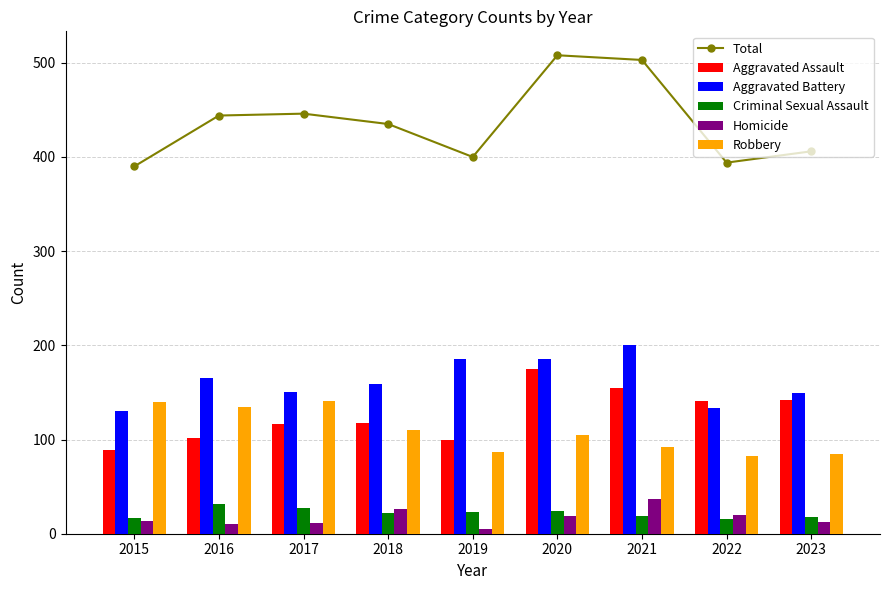

Which has a higher value, 2023 or 2018?

2018